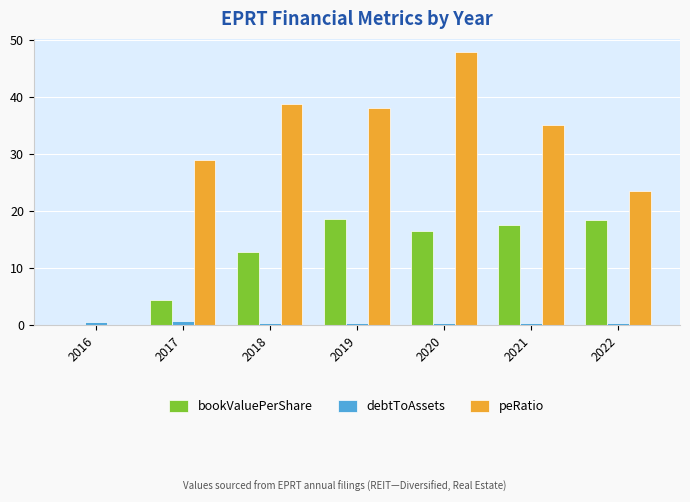

True or false: bookValuePerShare has a value of 18.6 at 2019.

True